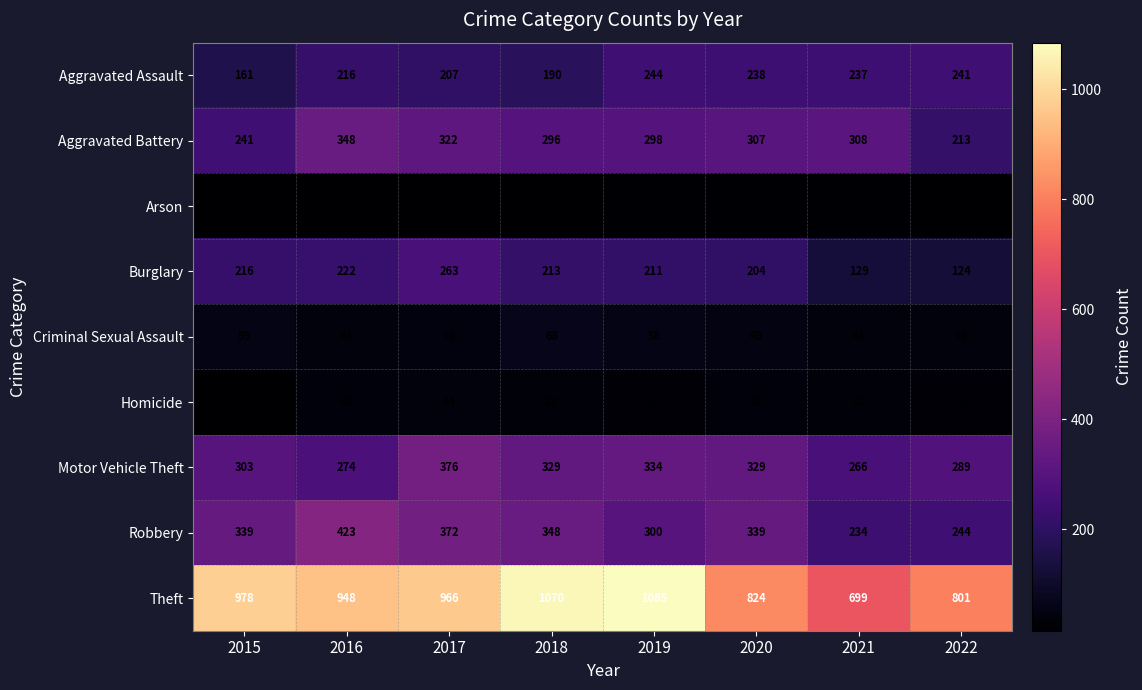

How many categories are shown in the chart?

8